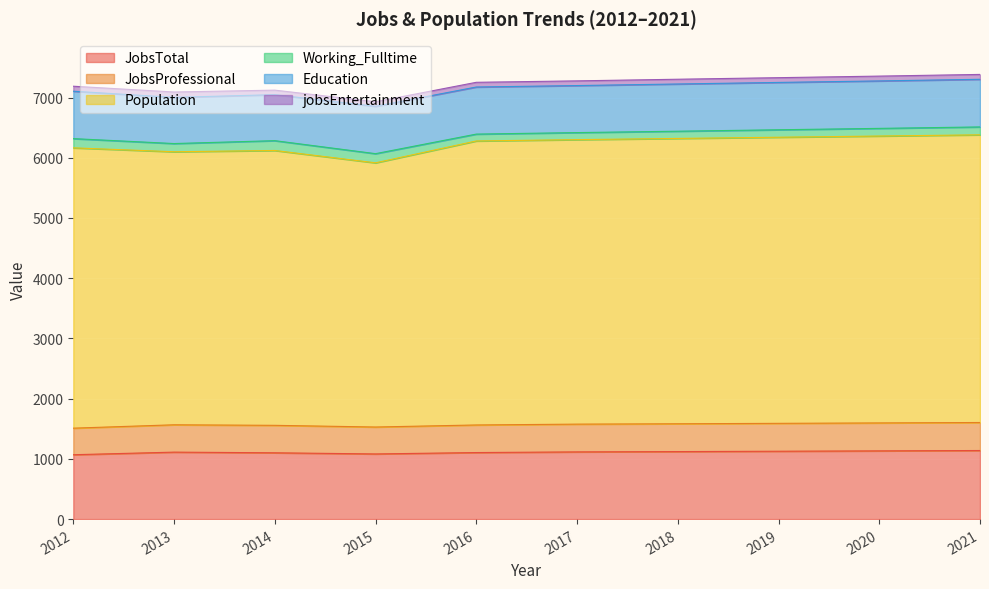

True or false: Population and JobsTotal intersect in this chart.

False